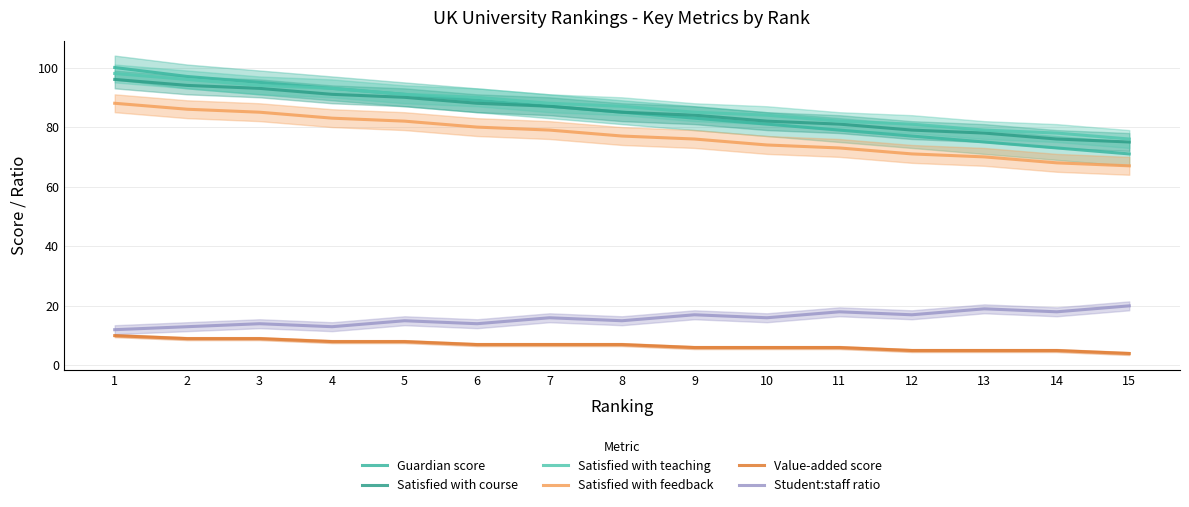

List the labels in order of Student:staff ratio value, smallest first.

1, 2, 4, 3, 6, 5, 8, 7, 10, 9, 12, 11, 14, 13, 15